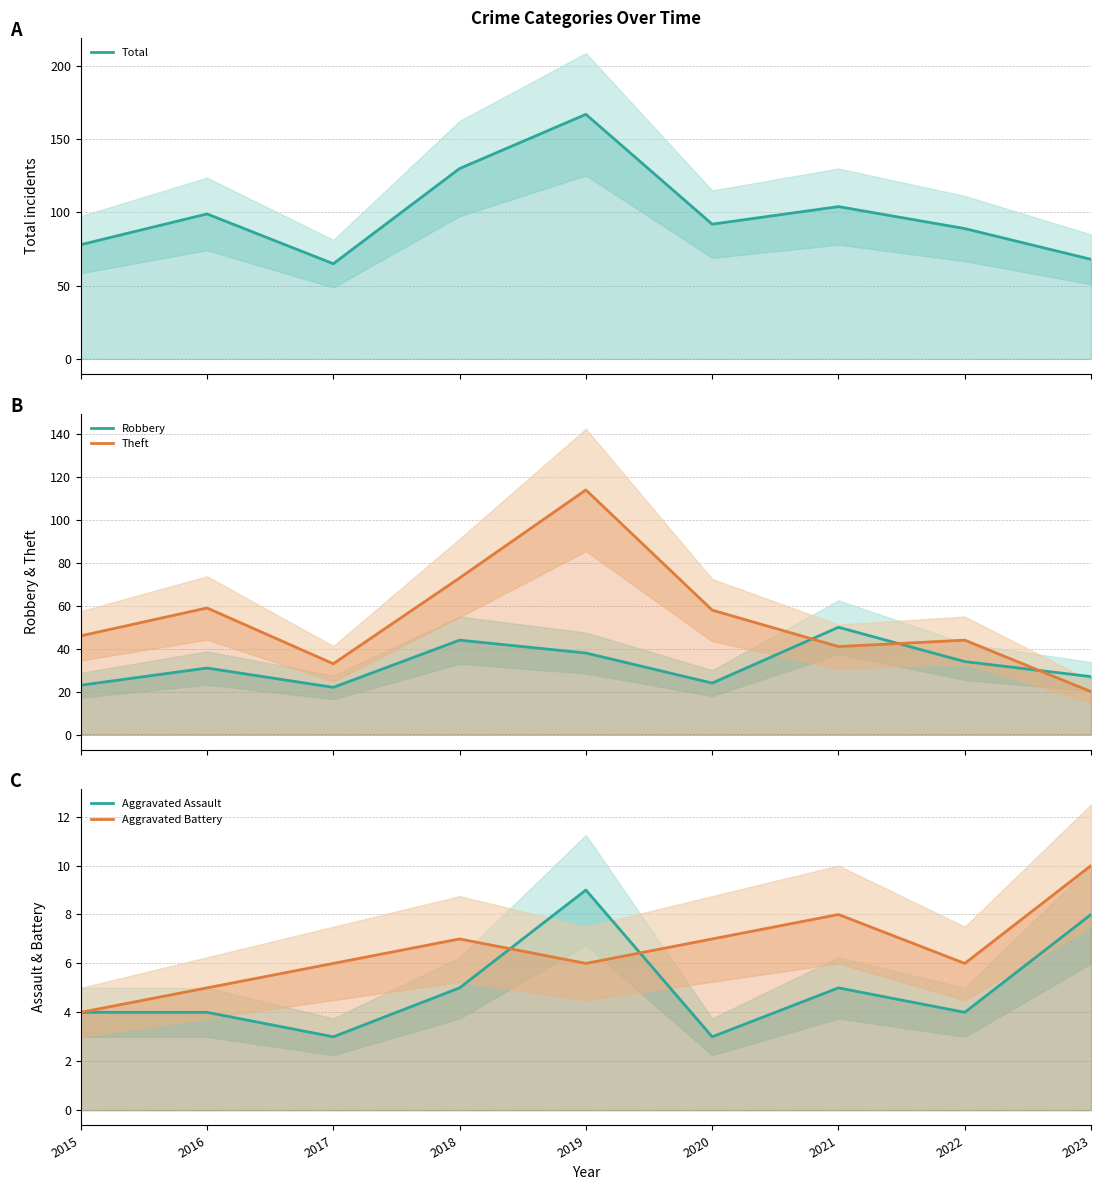

What is the maximum value for Total?

167